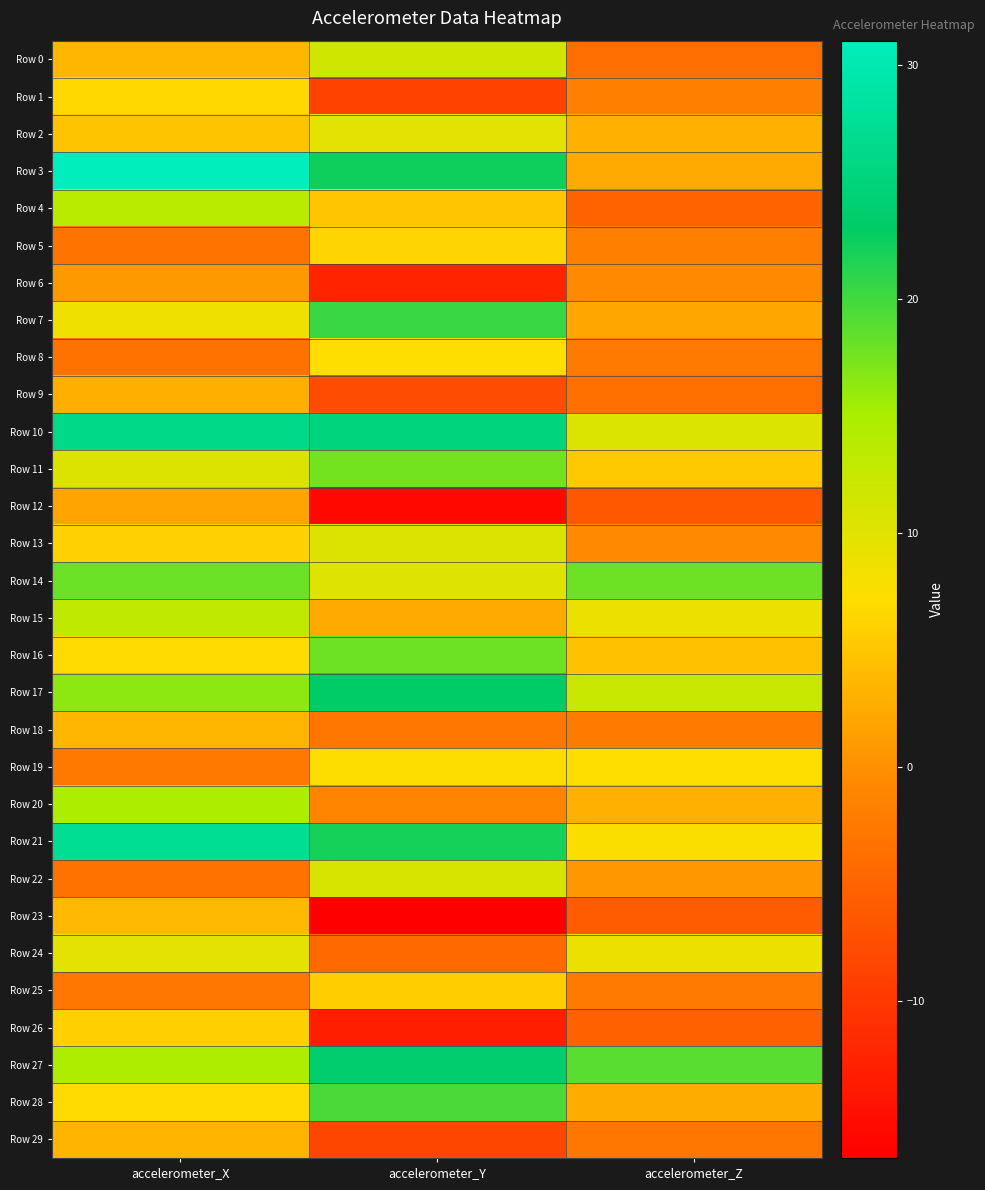

Which has a higher value, accelerometer_Y or accelerometer_Z?

accelerometer_Y